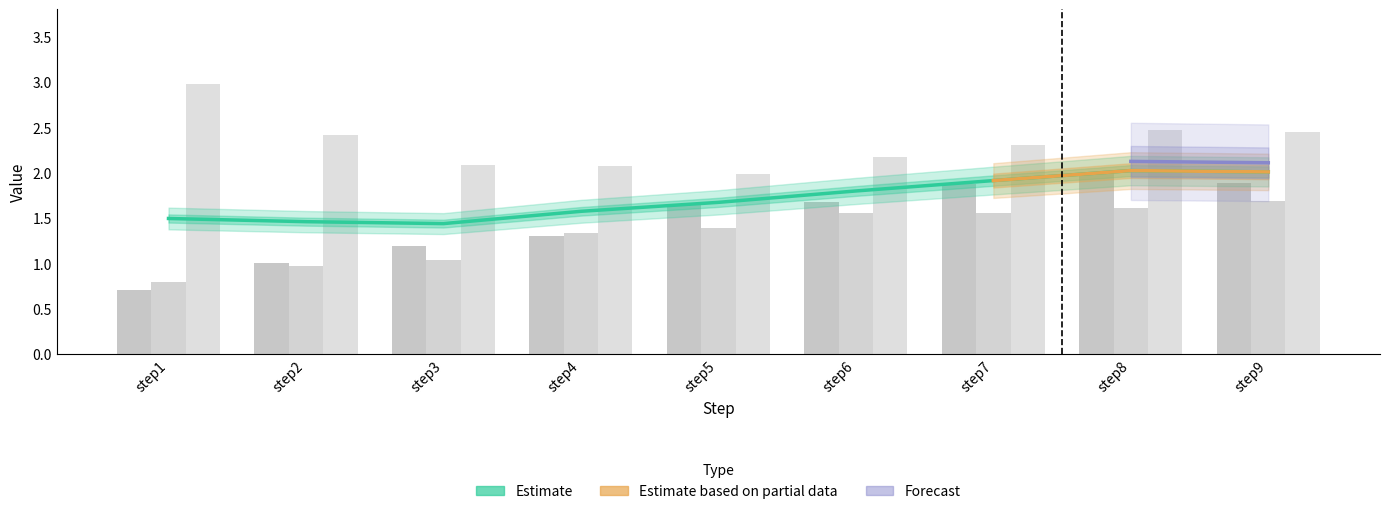

What is the maximum value for outbreak_mean?

2.0